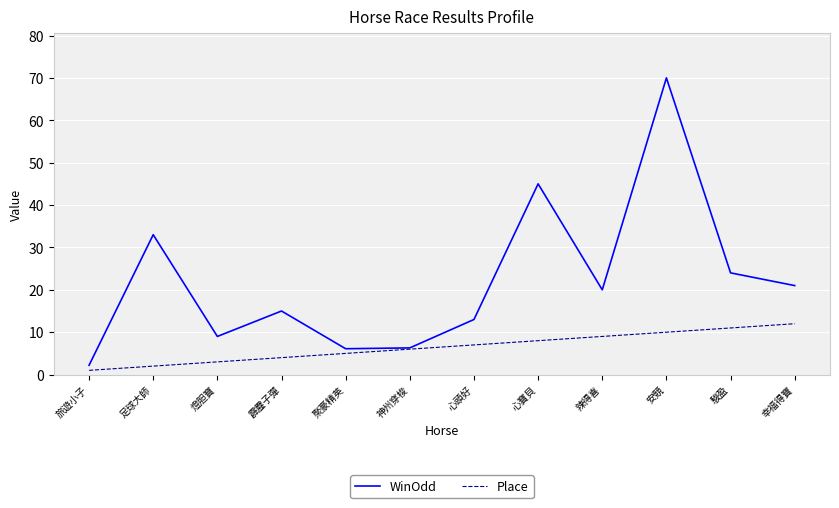

What position from the right is 駿盈?

2